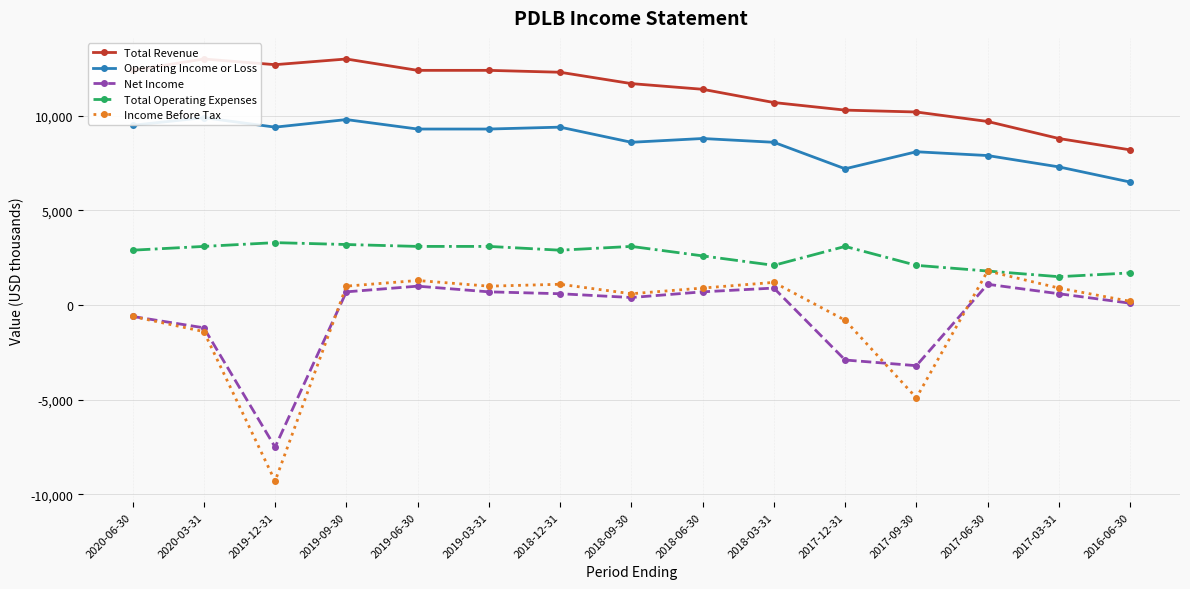

At how many categories does at least one series exceed -6166?

15